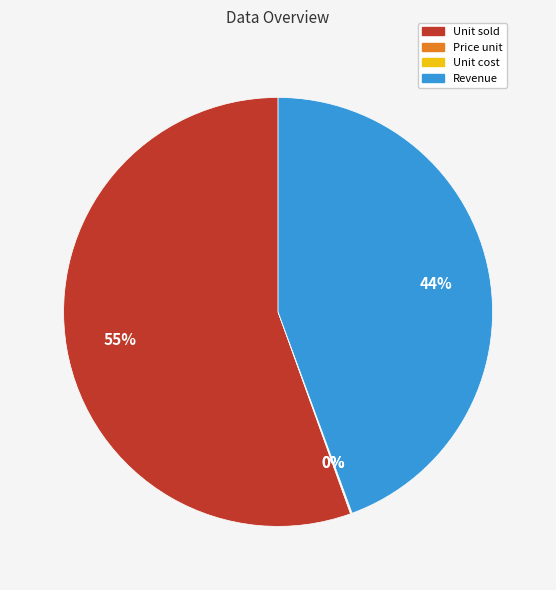

The Revenue slice represents 44% of the pie. True or false?

True